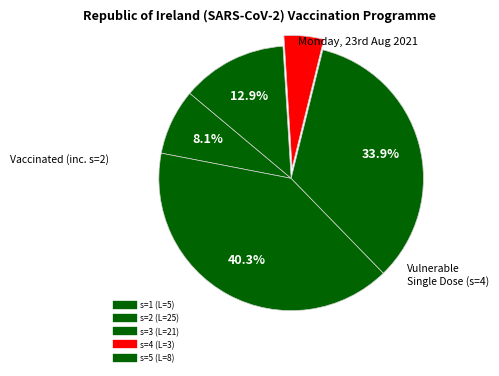

Which category has the biggest portion of the pie?

s=2